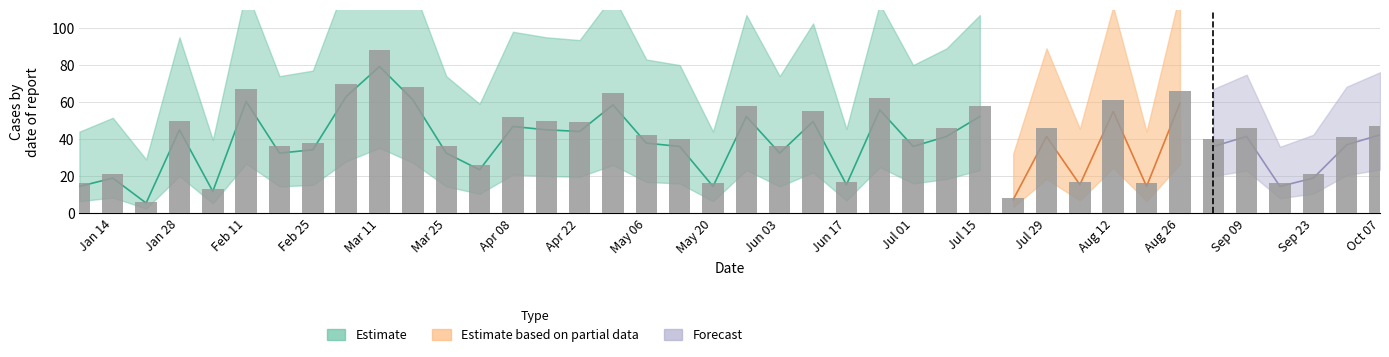

What position from the right is 2018-05-06?

23